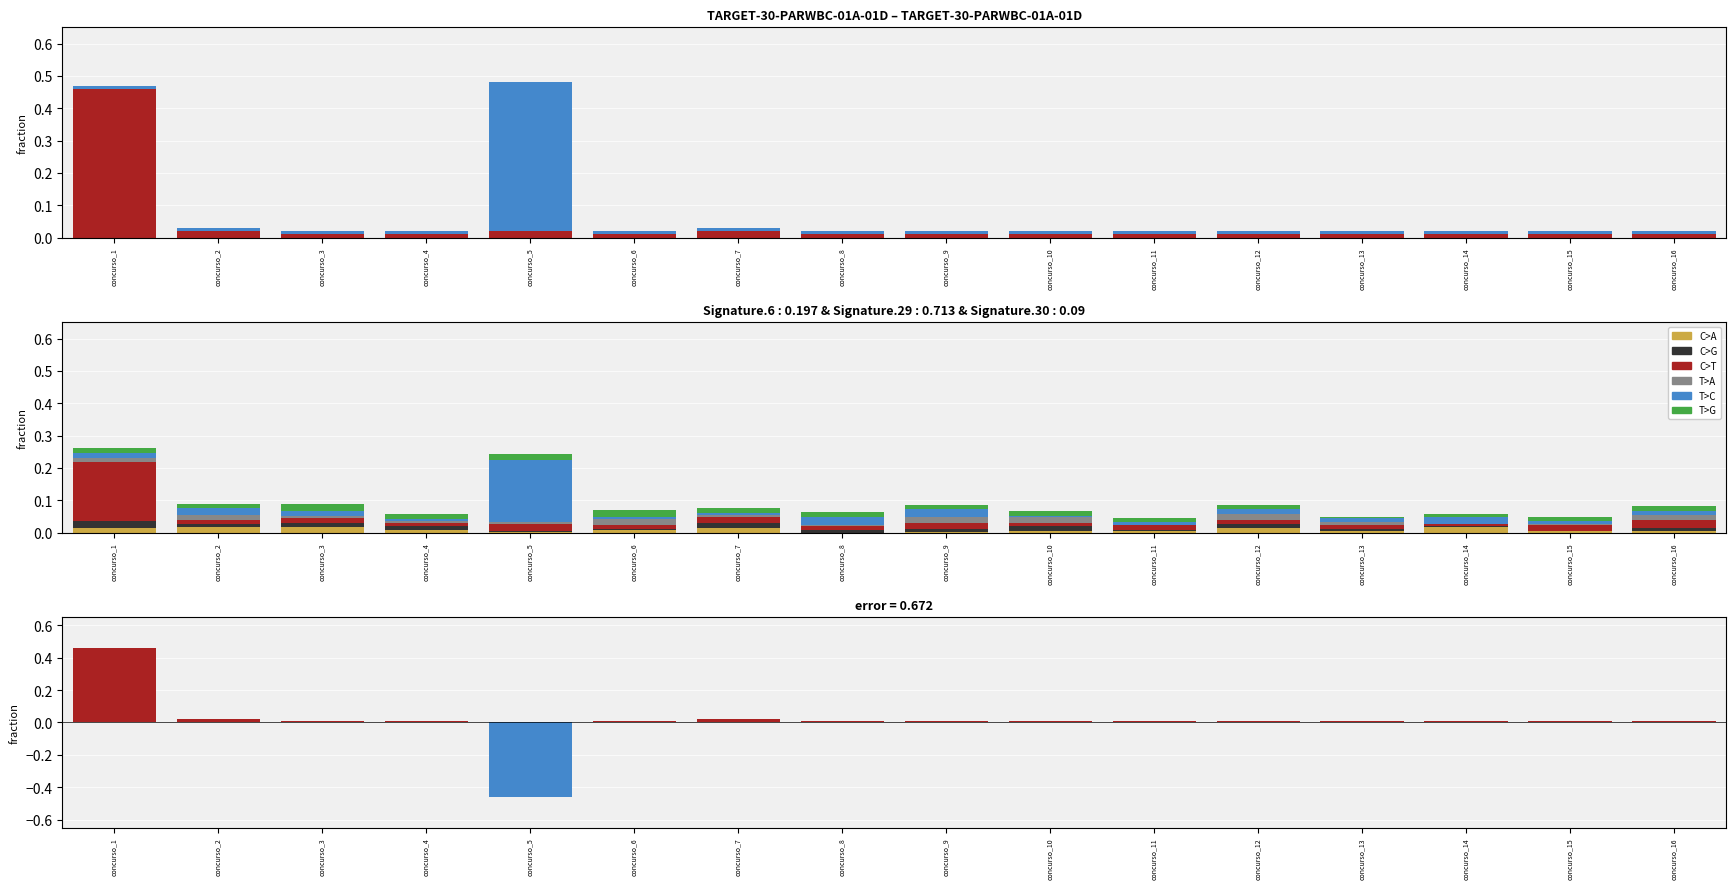

What is the difference between the maximum and minimum values in the T>C series?

0.5